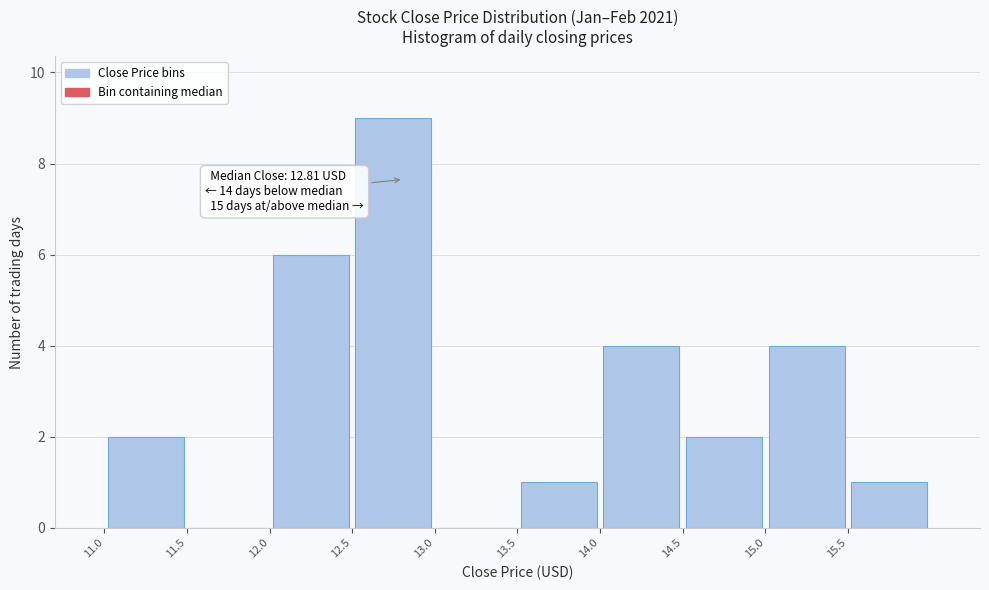

Over which range of the x-axis is the bar tallest?

12.5 to 13.0